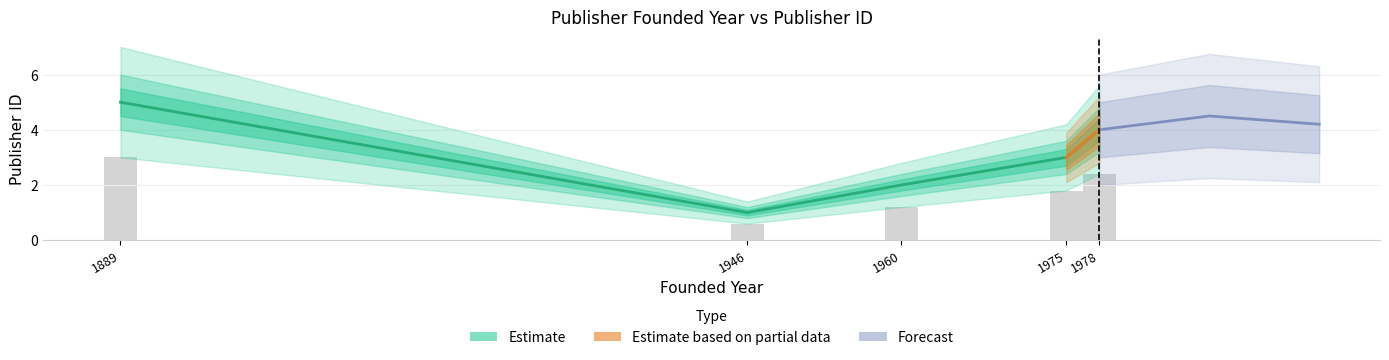

Between 1946 and 1978, which is larger?

1978